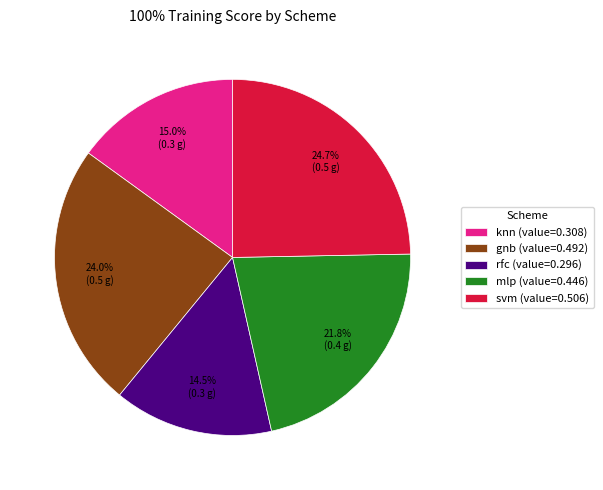

Does knn account for over 50% of the chart?

No